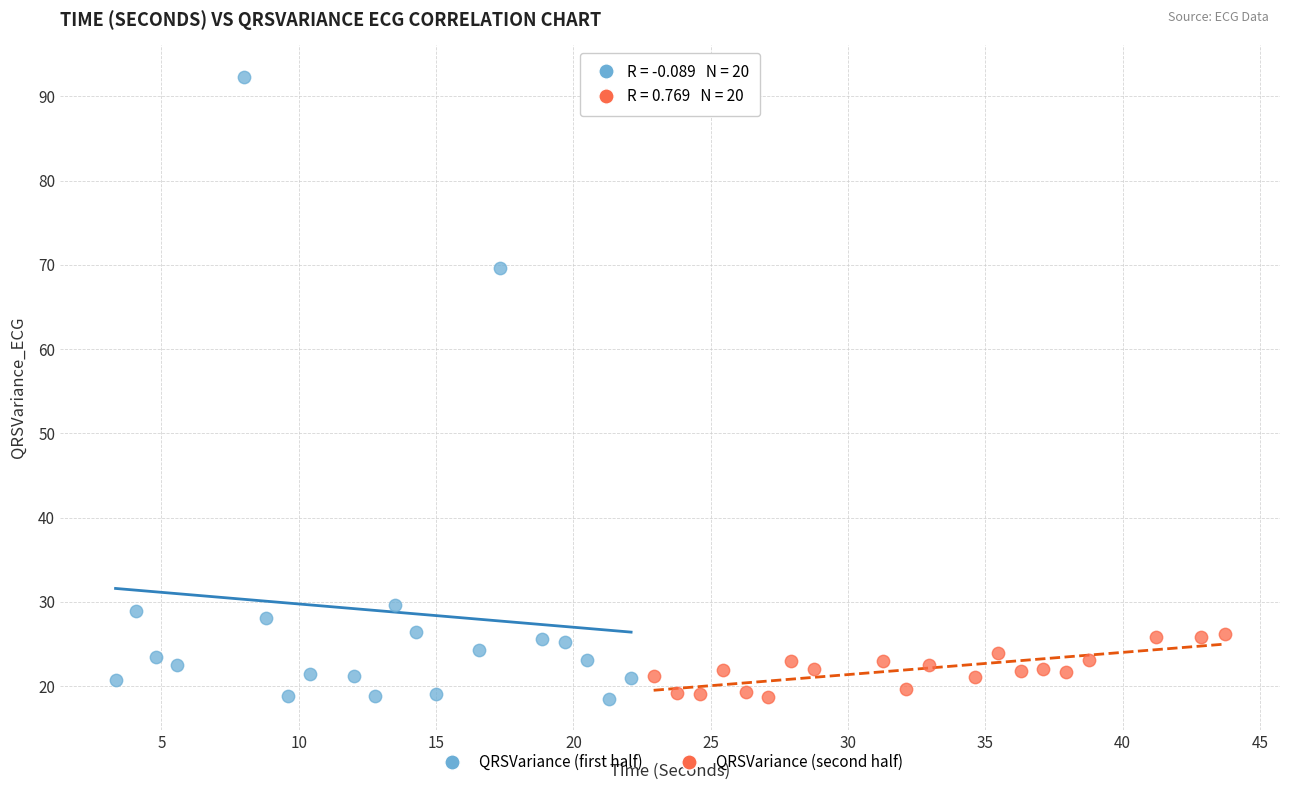

Which series has the largest Y range (max minus min)?

QRSVariance (first half)